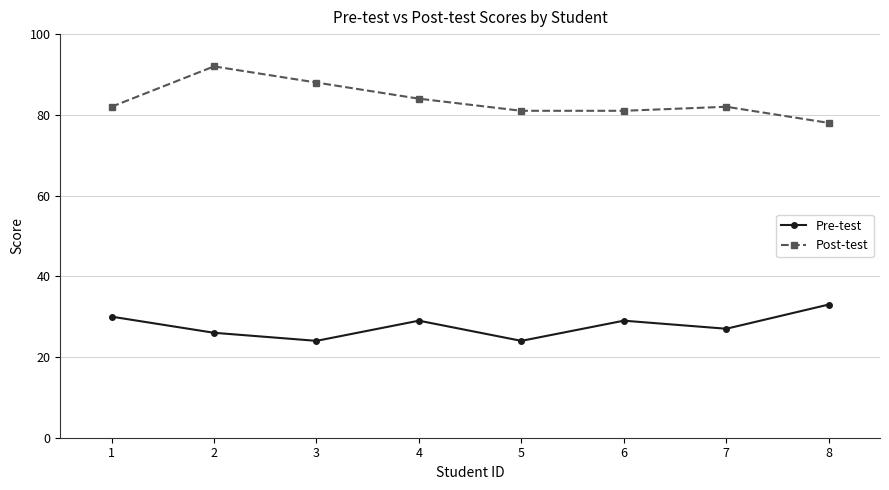

Count the number of data series in this chart.

2